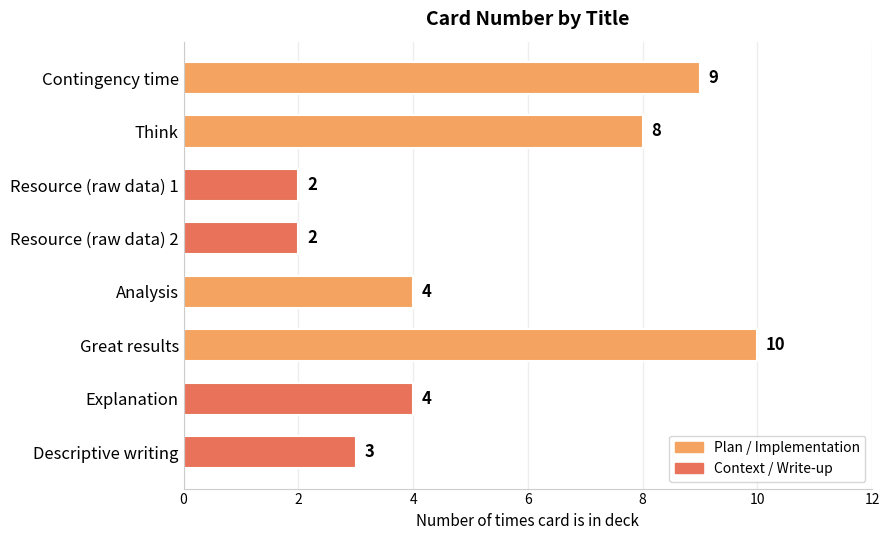

What is the label of the 7th bar from the top?

Explanation